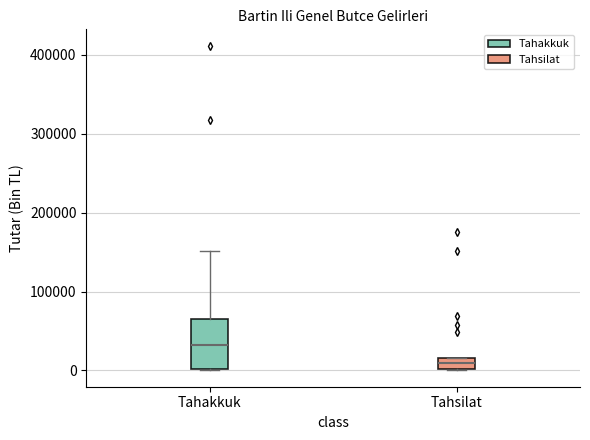

Which box's median line is the highest?

Tahakkuk